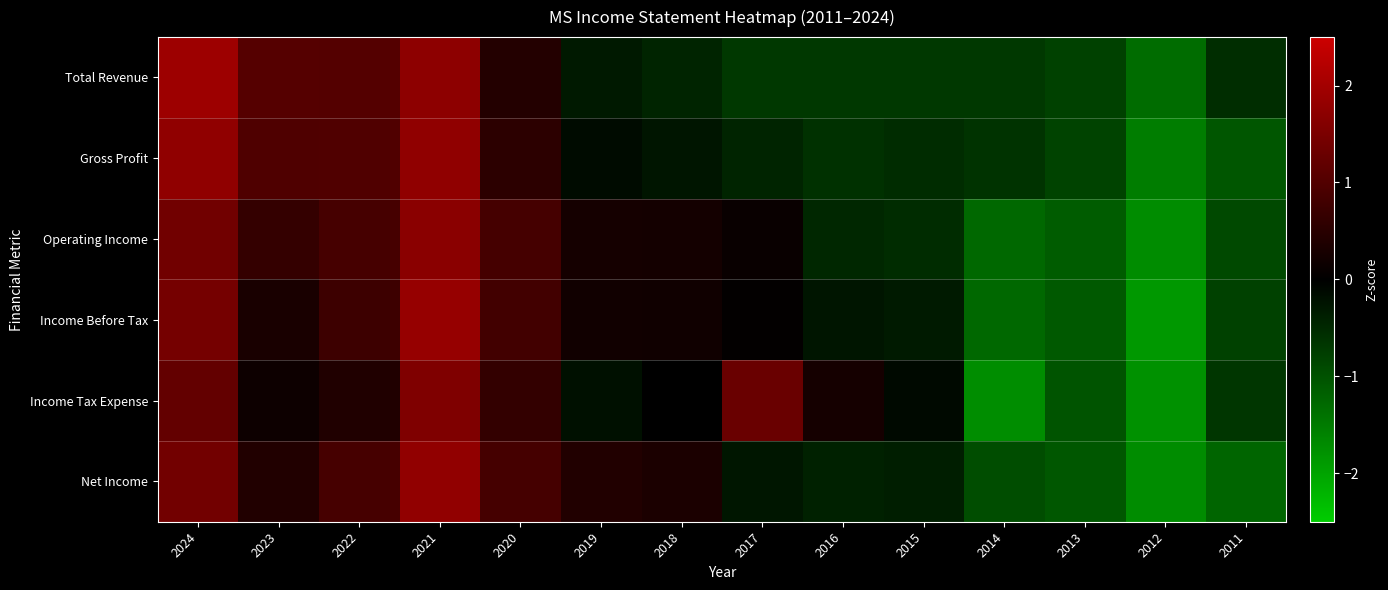

Rank the series at 2018 from highest to lowest value.

Net Income, Operating Income, Income Before Tax, Income Tax Expense, Gross Profit, Total Revenue